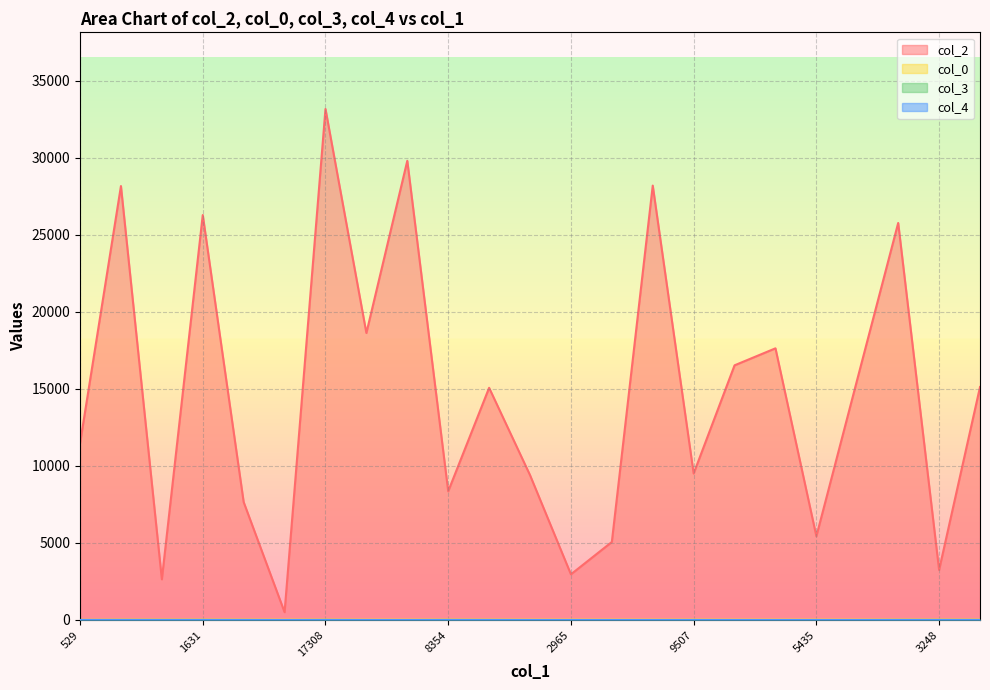

What is the total value across all series at 5593?

17660